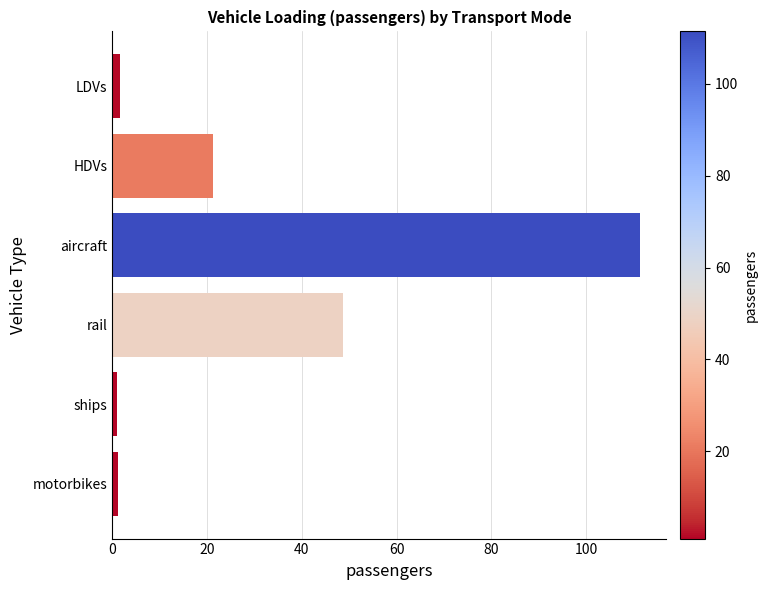

Count the number of data series in this chart.

1